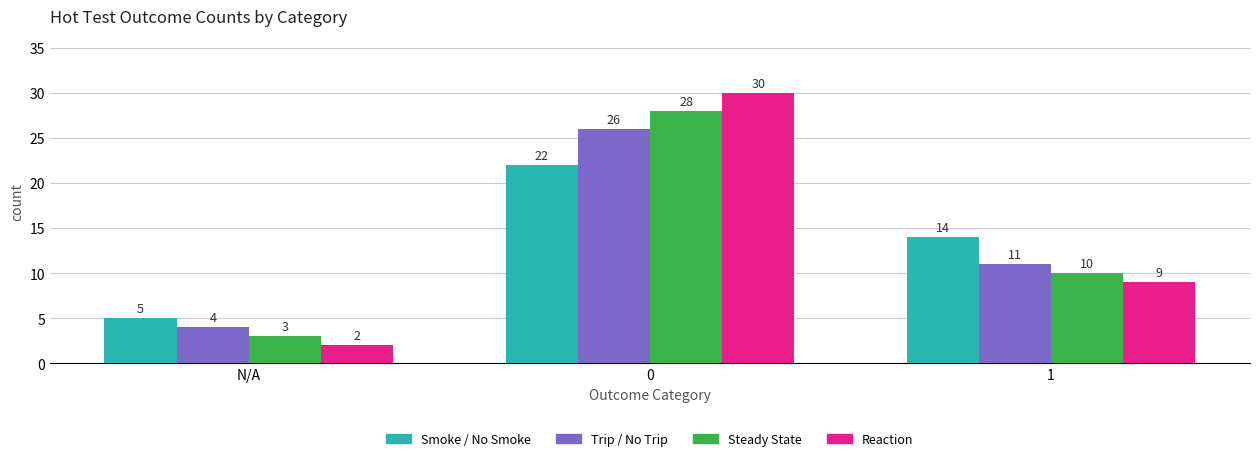

How many Steady State values are between 3 and 28?

3